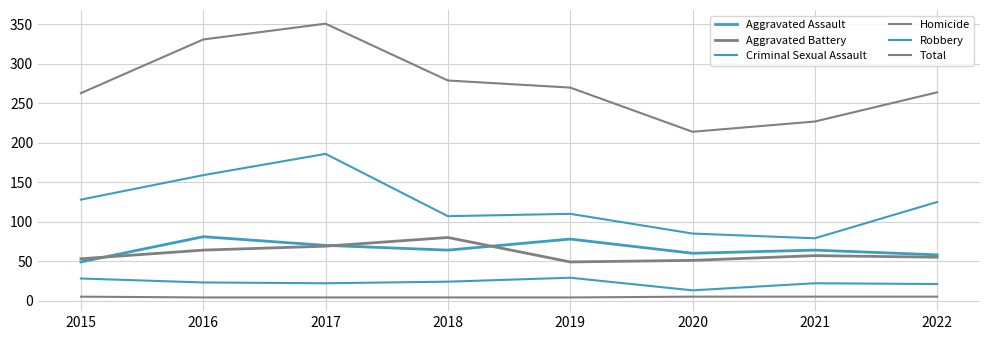

How many values in the Total series are below 270?

4